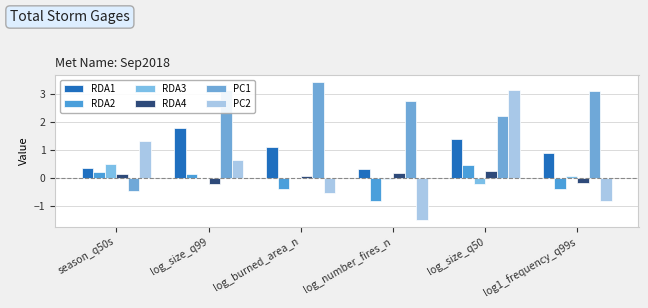

How many RDA4 values are between 0 and 1?

4